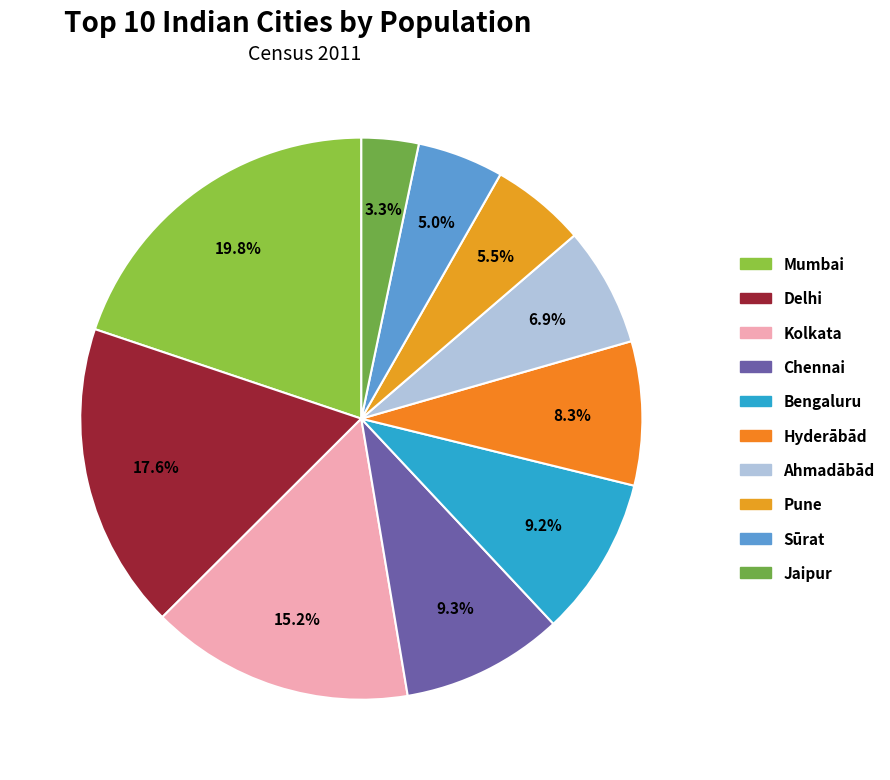

Approximately how many times larger is the value at Hyderābād compared to Pune?

1.5